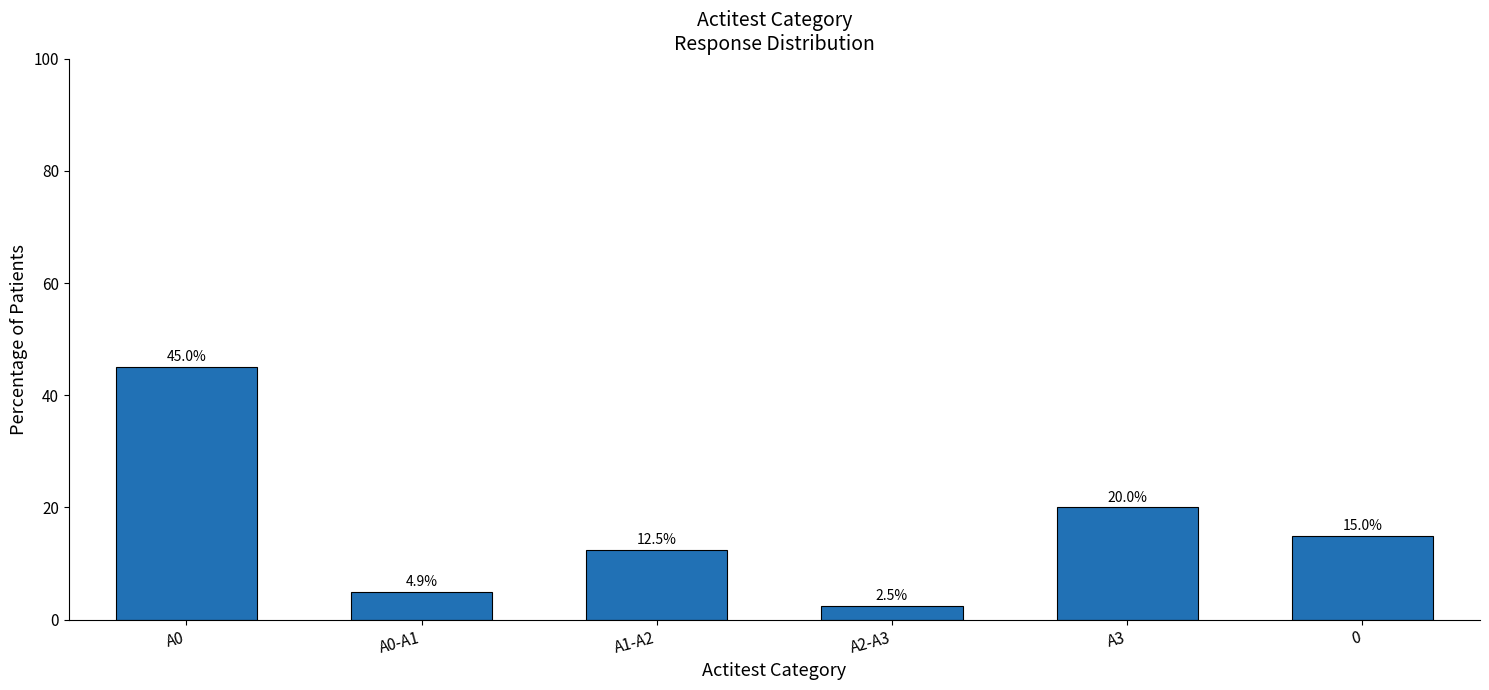

What value does the data have at A2-A3?

2.5